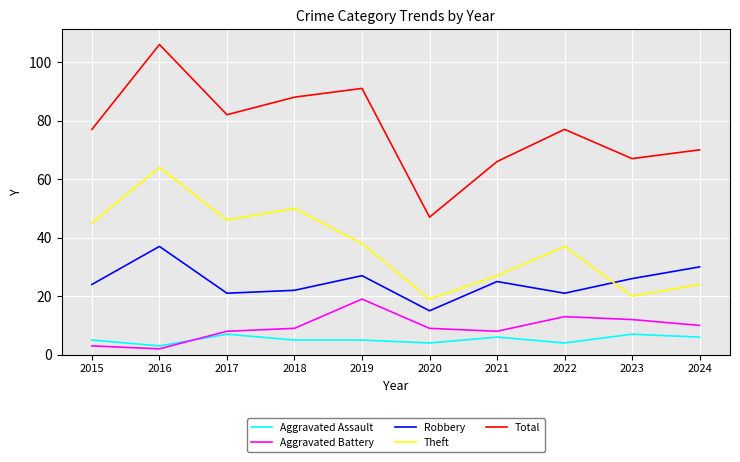

What are all the series names shown in the legend?

Aggravated Assault, Aggravated Battery, Robbery, Theft, Total